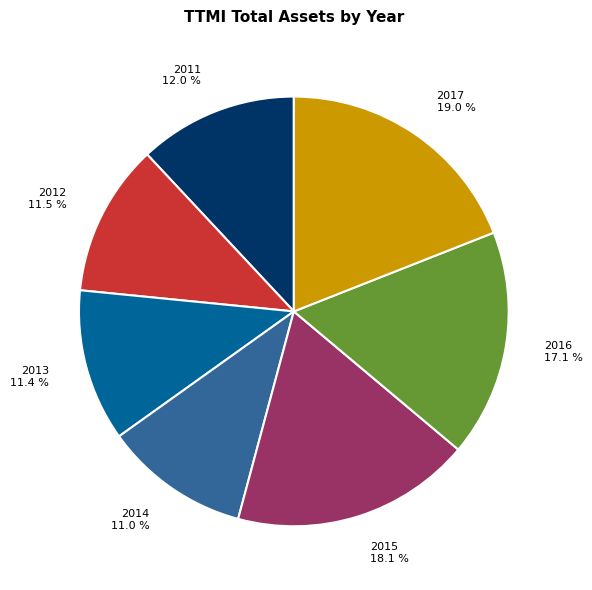

To the nearest percent, what percentage of the pie is 2014?

11%